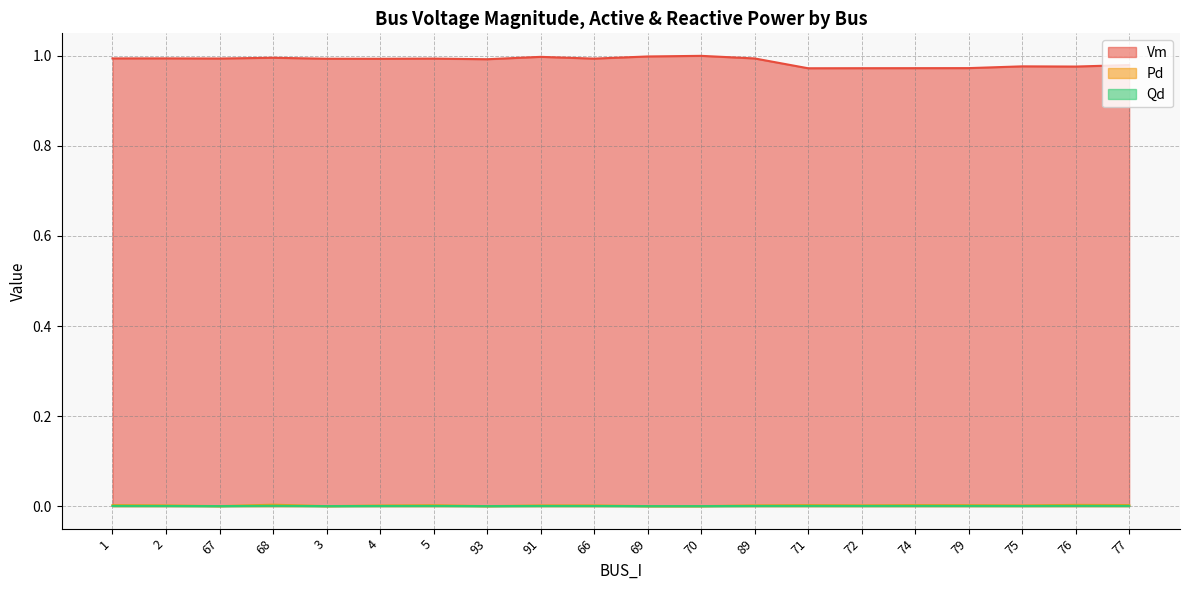

Where is the first local maximum for Vm?

2